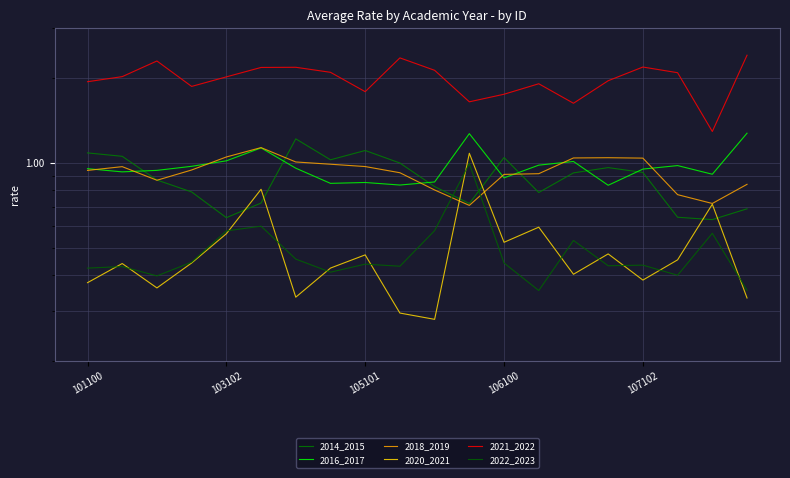

The value of 2018_2019 at 11 is 0.7. True or false?

True